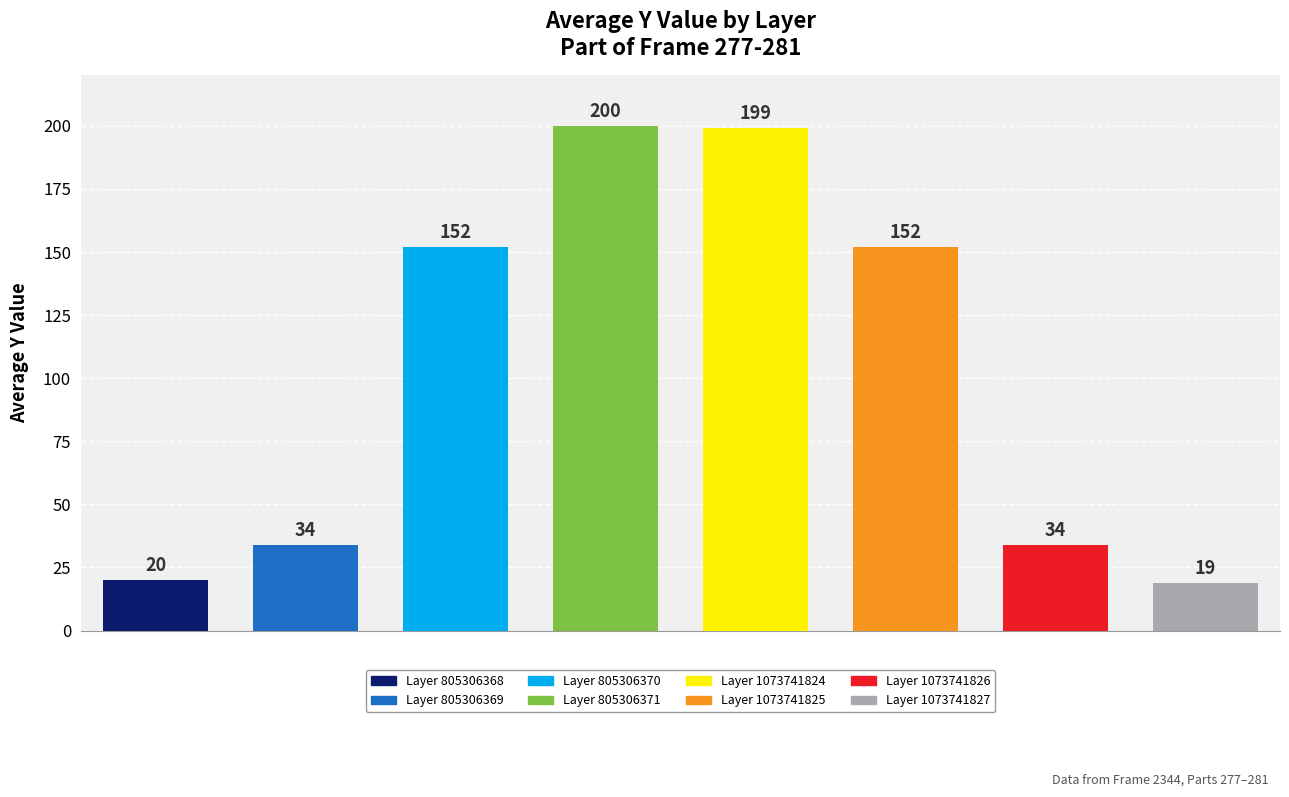

Does the chart contain any negative values?

No